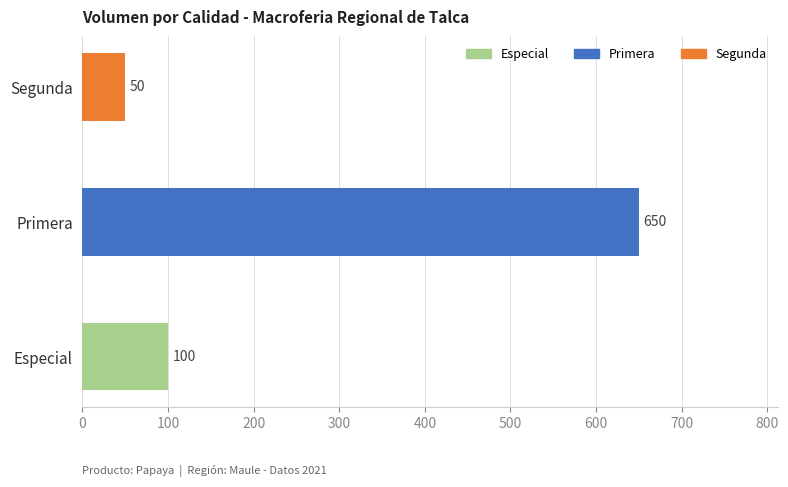

The chart shows a value of 100 at Especial. True or false?

True